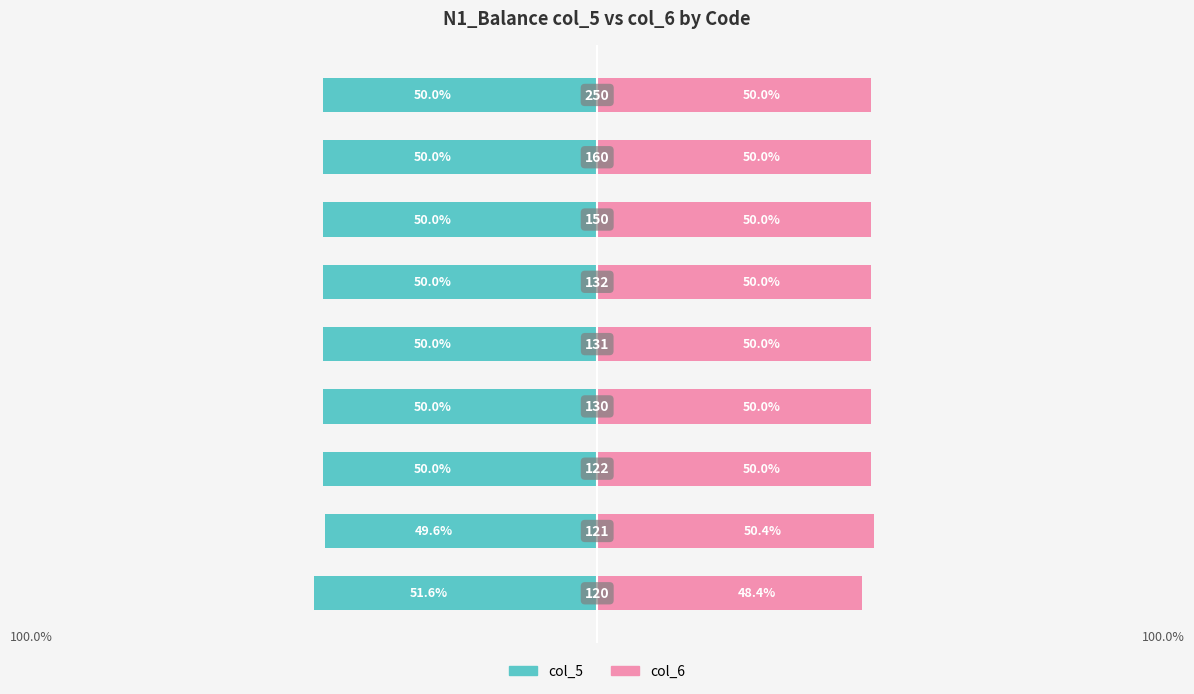

The value of col_5 at 2 is -50.0. True or false?

True